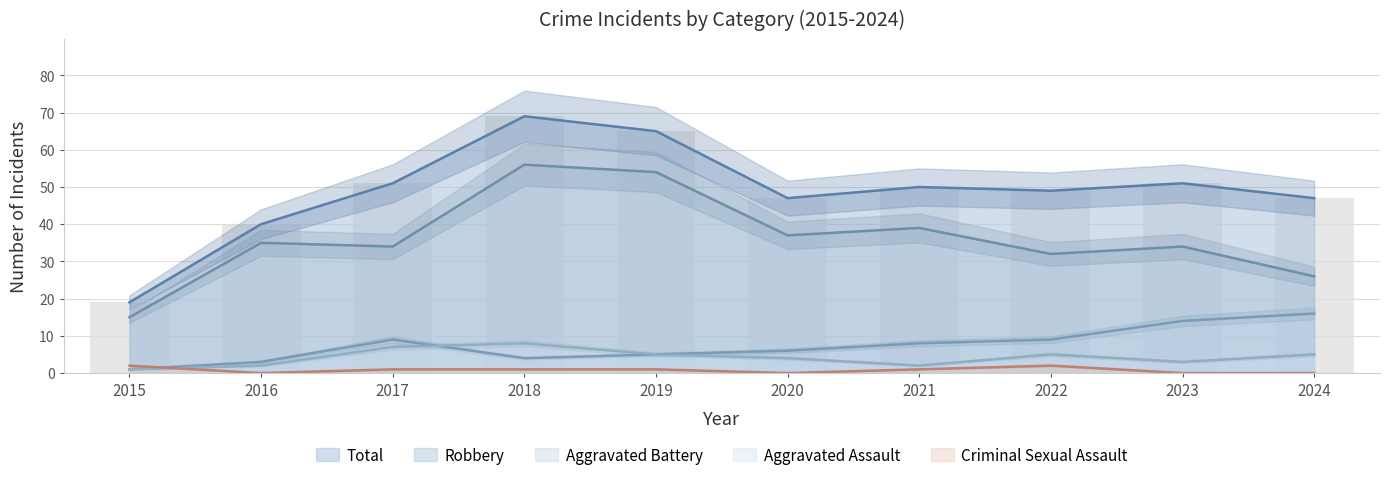

At which category is the sum across all series the highest?

2018